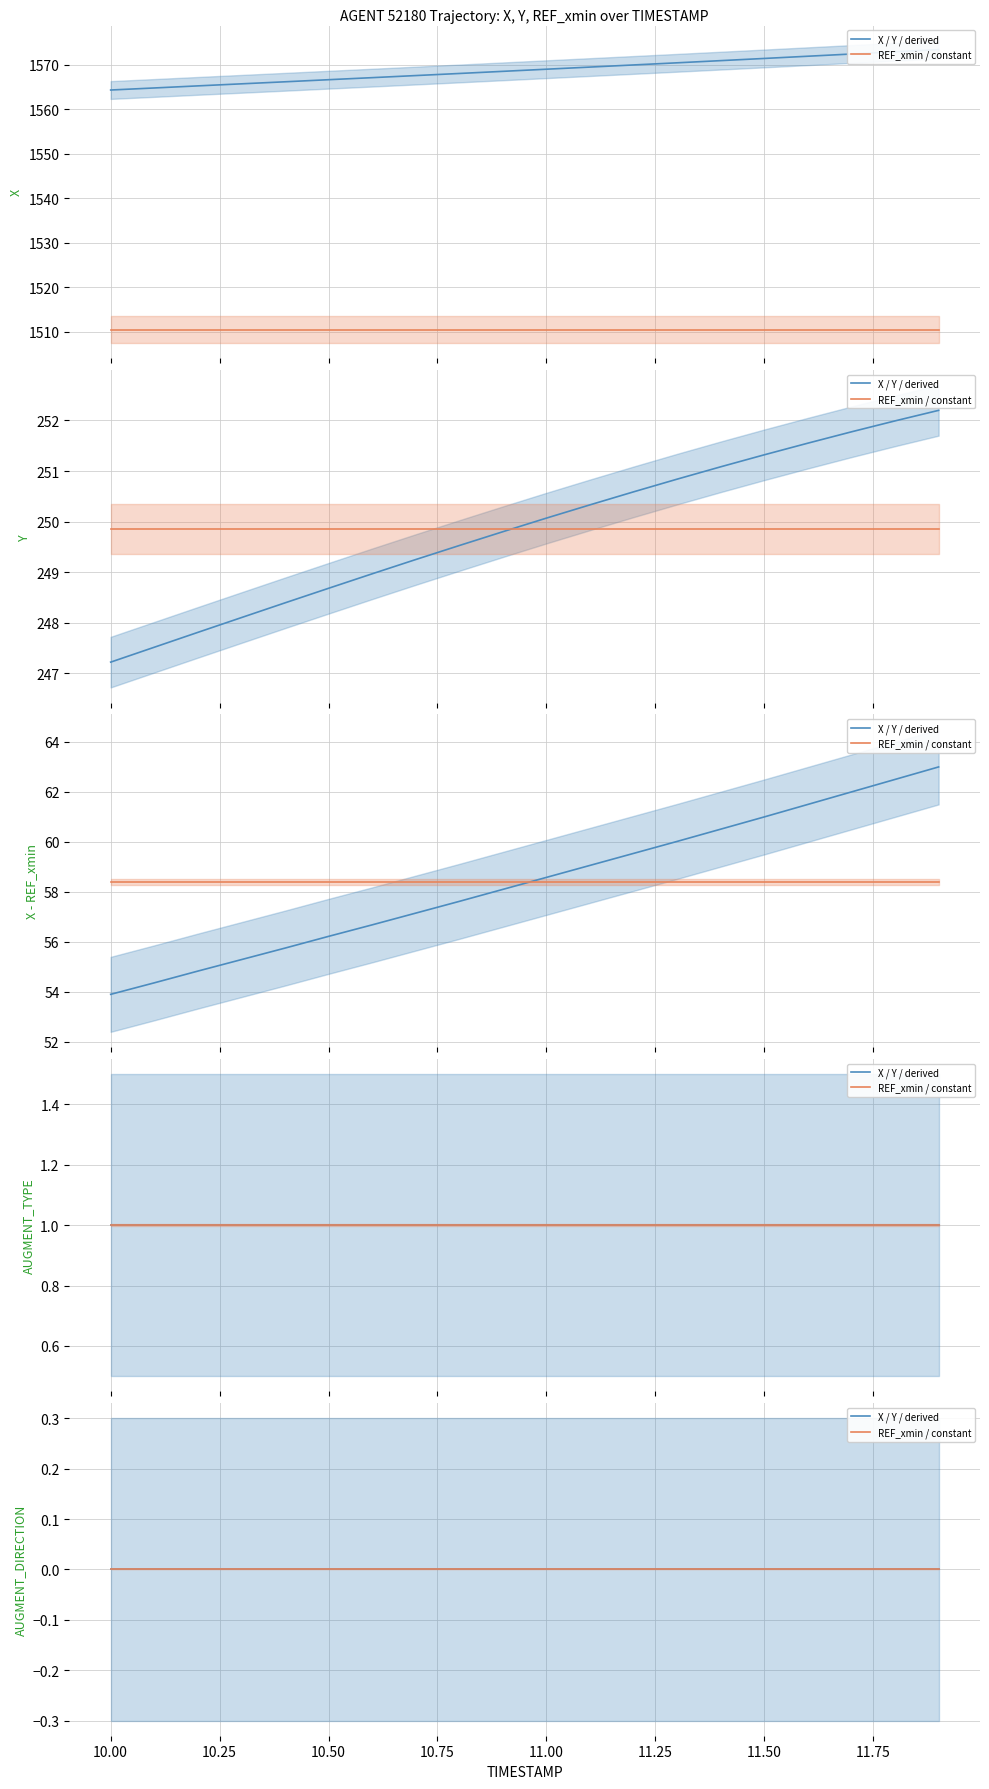

The value of AUGMENT_DIRECTION at 11.2 is 0.0. True or false?

True